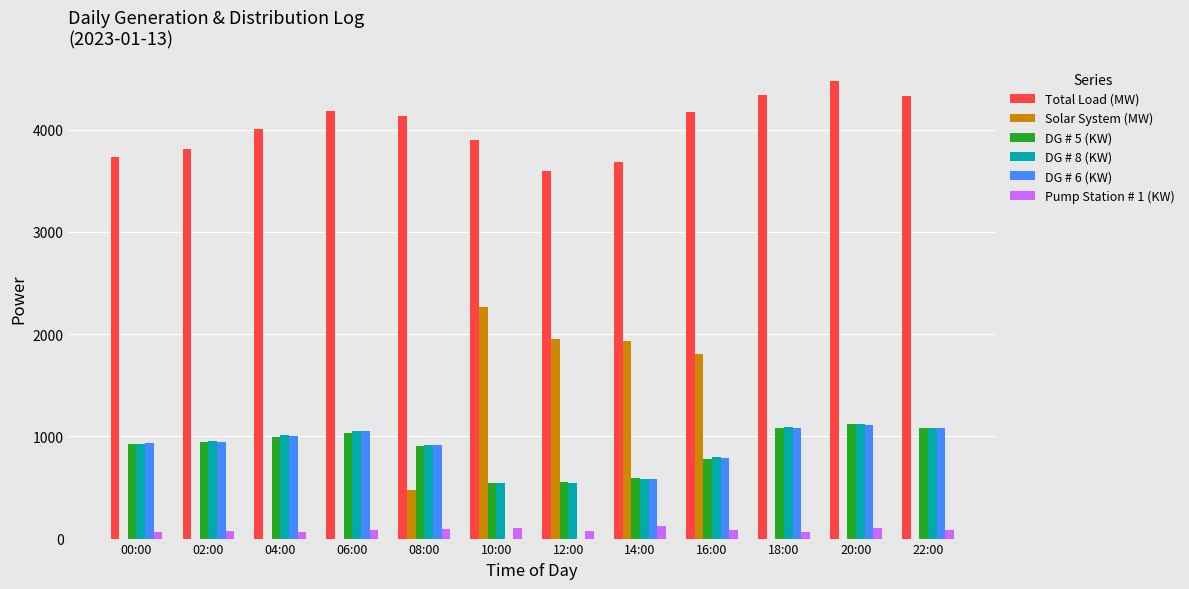

What is the average value of the Total Load (MW) series?

4032